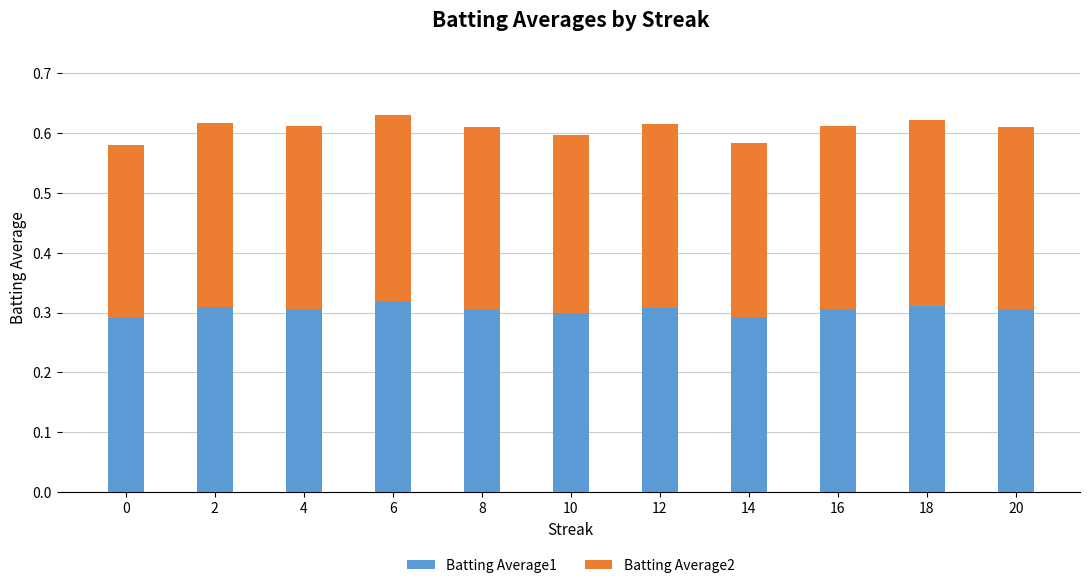

How many Batting Average1 values are between 0 and 1?

11